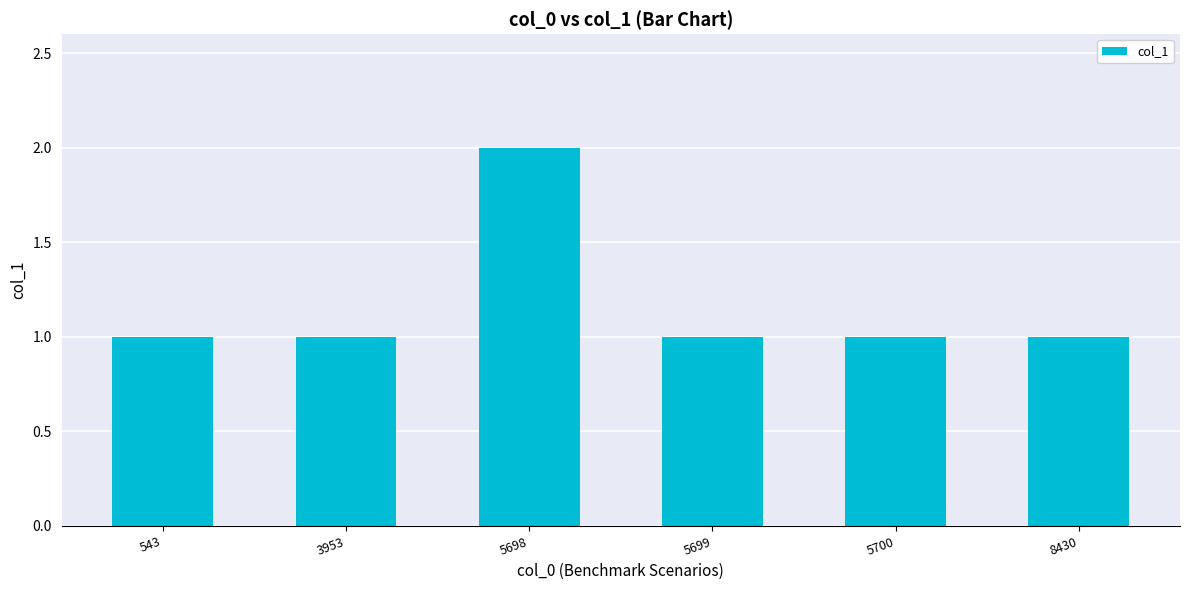

Reading left to right, what are all the values shown in this chart?

1	1	2	1	1	1